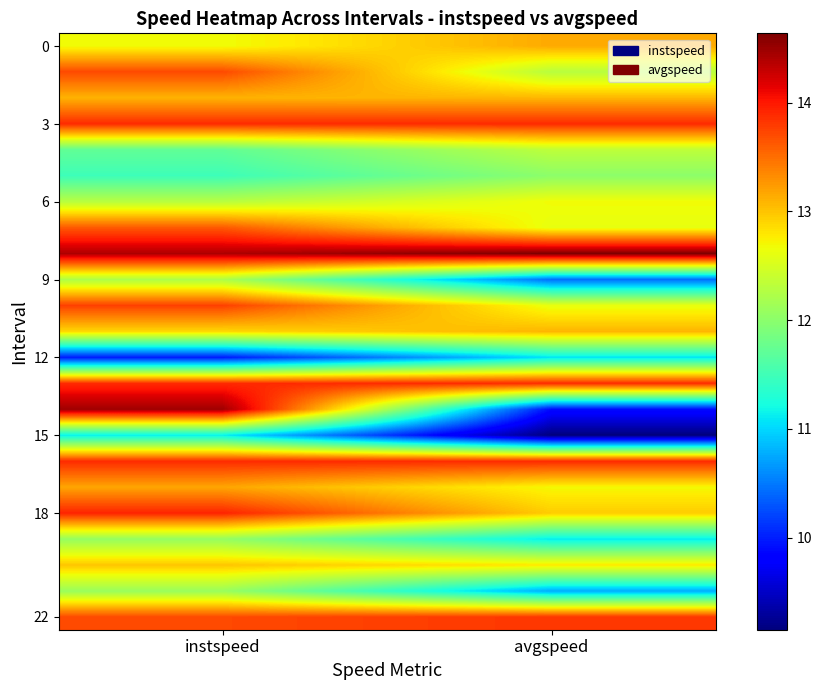

What is the spread (max minus min) of values at avgspeed?

5.5